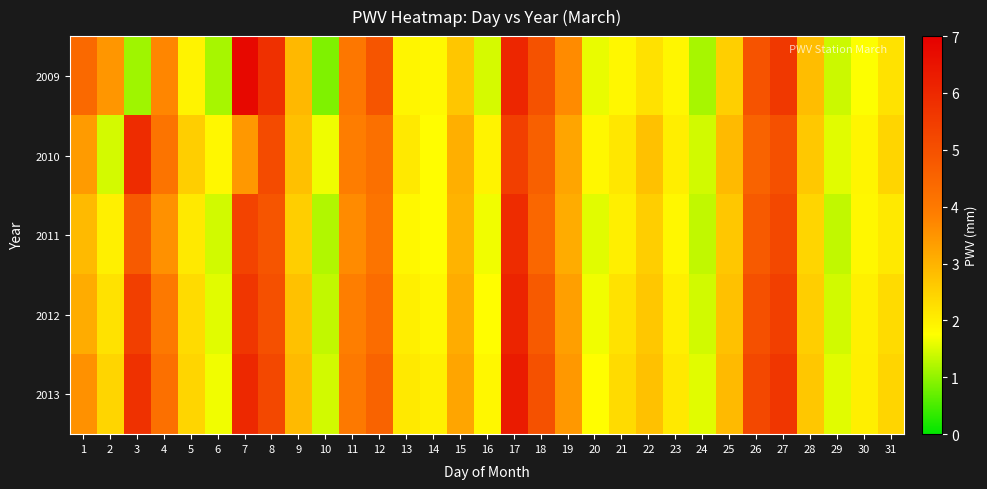

At which category is the sum across all series the highest?

17